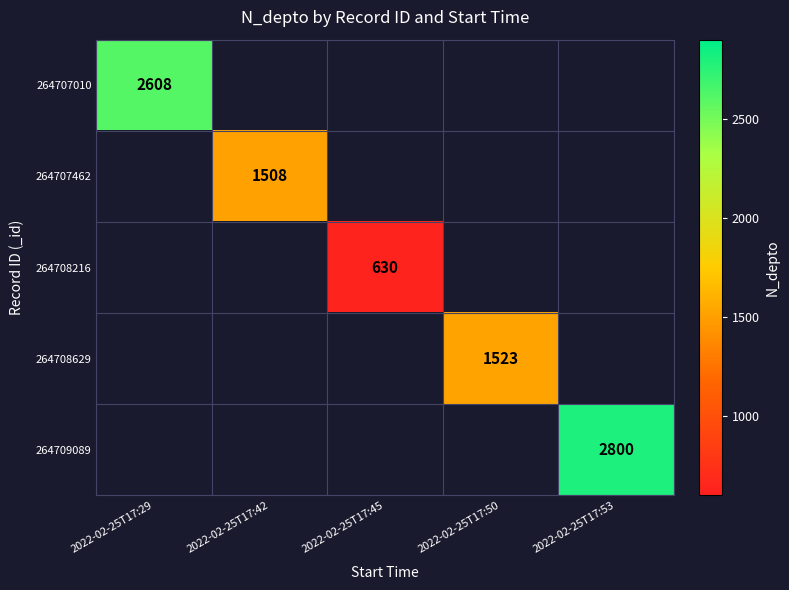

The value of 264708629 at 2022-02-25T17:50 is 584. True or false?

False